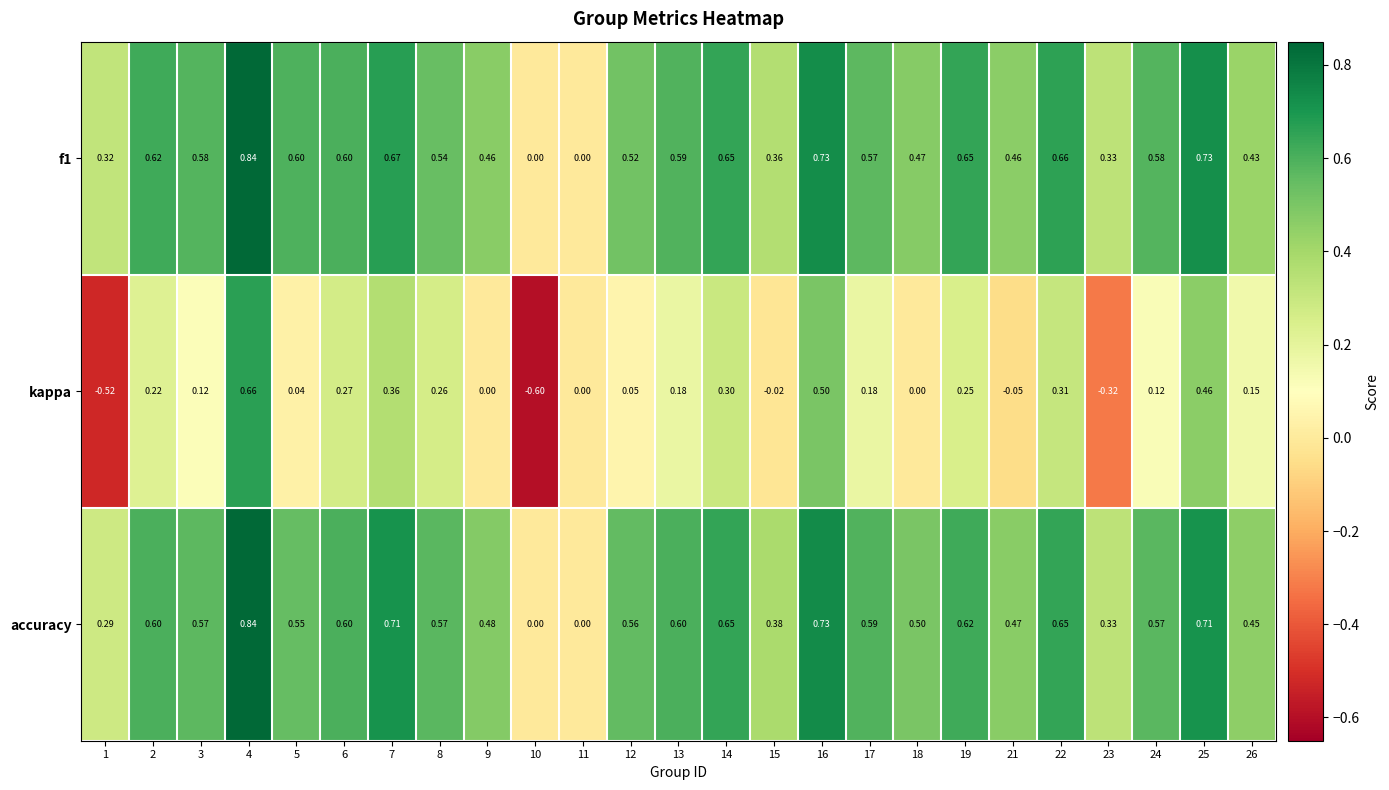

Which series has the largest range (max minus min)?

kappa